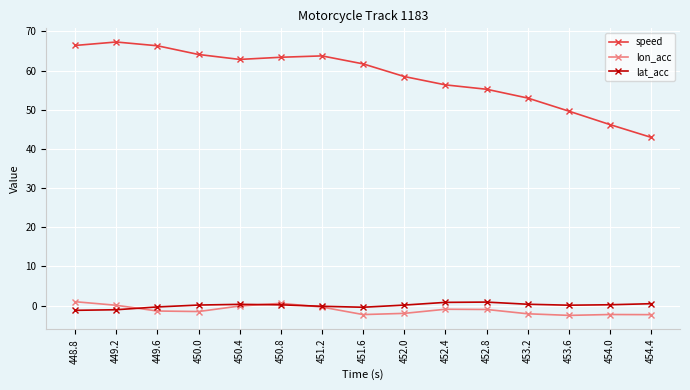

What is the label of the 6th point from the right?

452.4